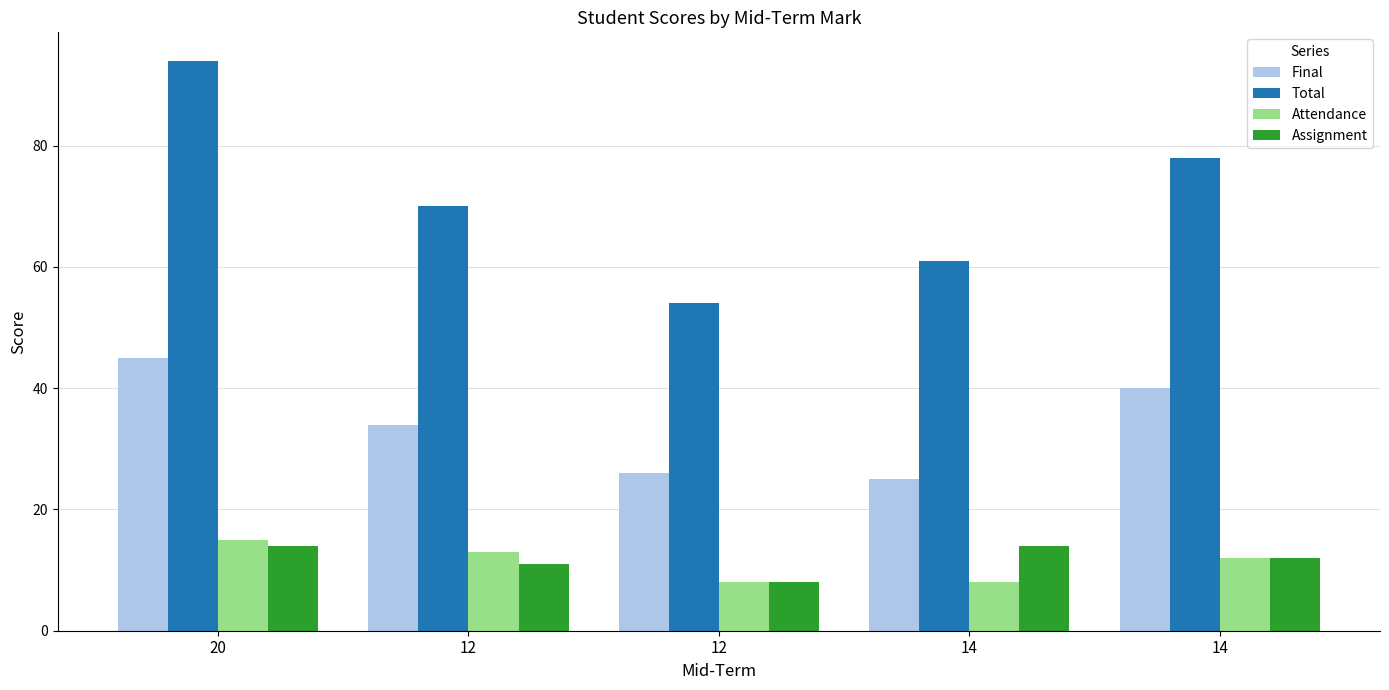

Is it true that Attendance equals 13 at 12?

True